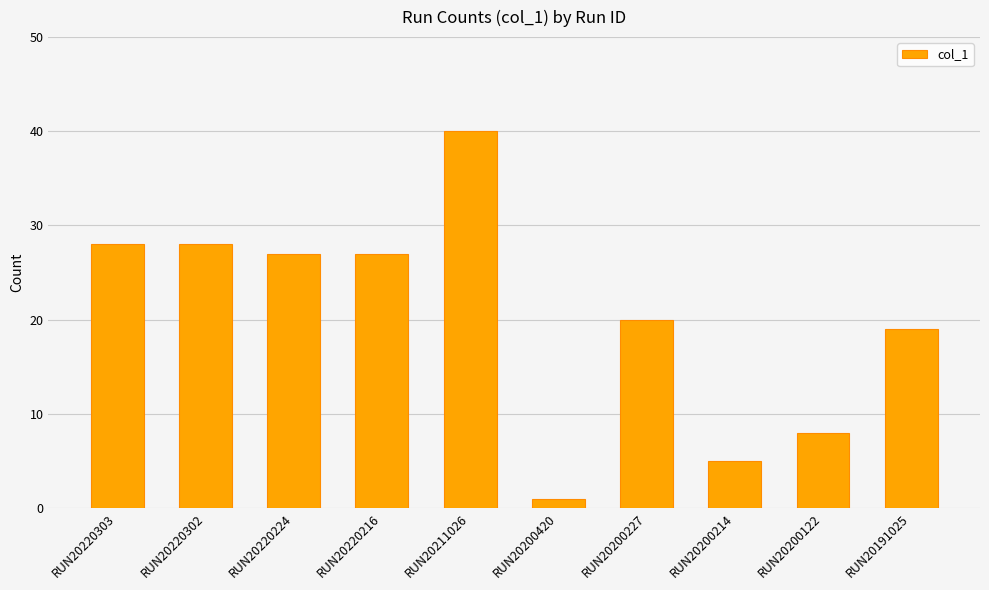

What is the ratio of the value at RUN20200214 to the value at RUN20220303?

0.2